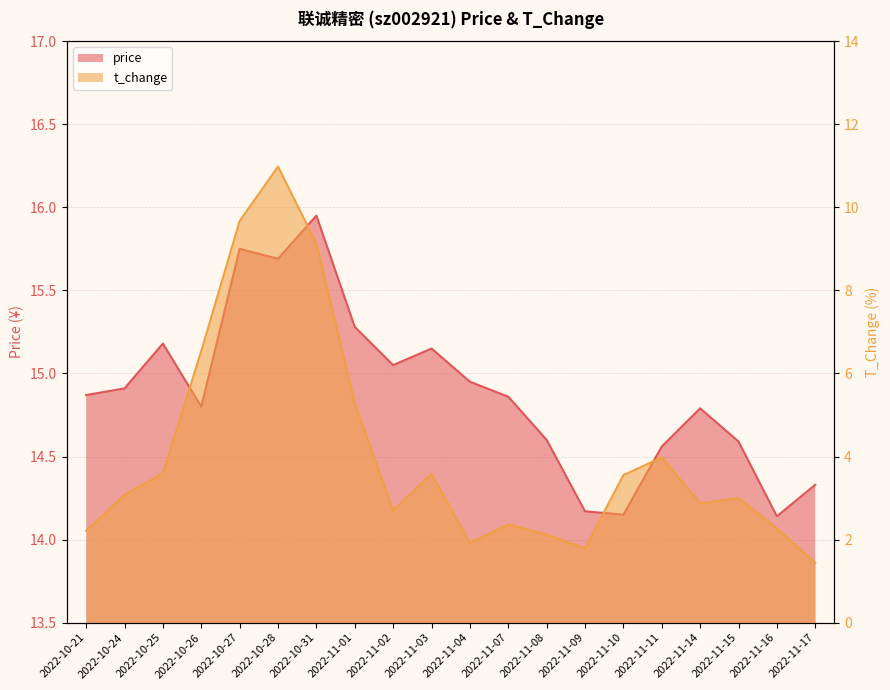

True or false: t_change and price cross at least once.

False